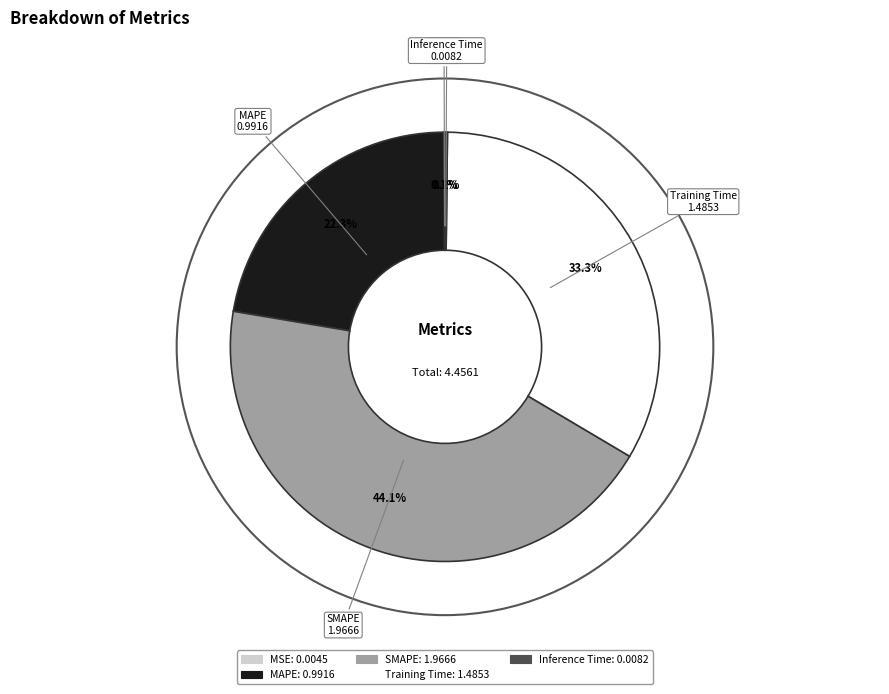

Is there a majority slice in this chart?

No